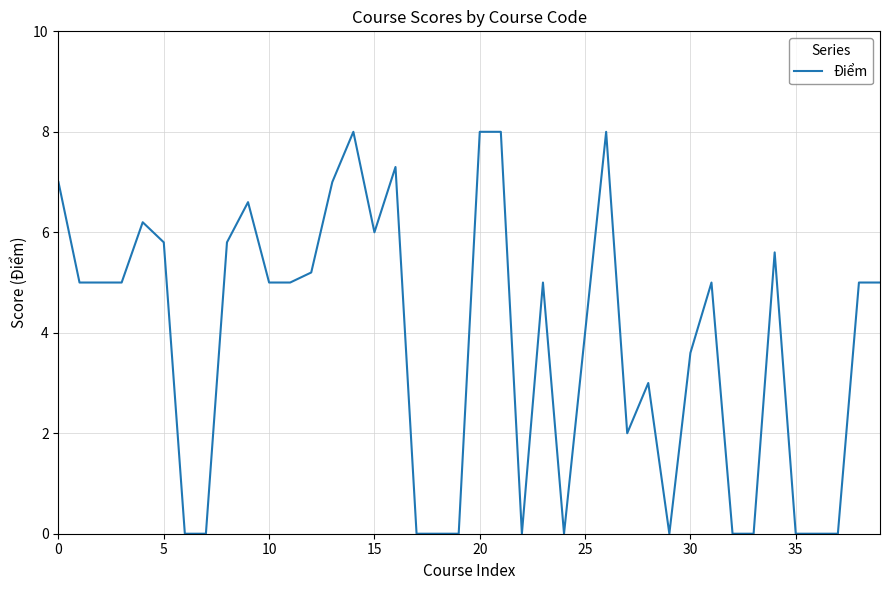

What is the maximum value shown in the chart?

8.0